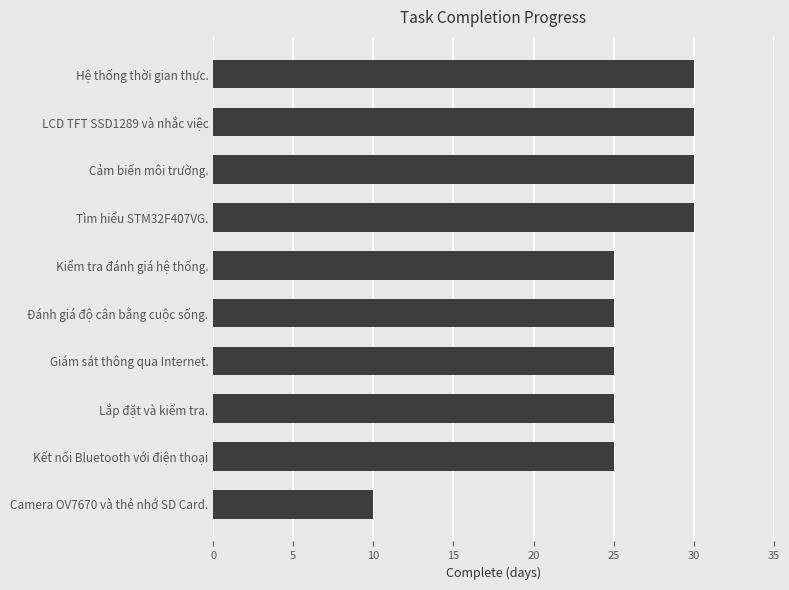

What is the ratio of the value at Kết nối Bluetooth với điện thoại to the value at Camera OV7670 và thẻ nhớ SD Card.?

2.5